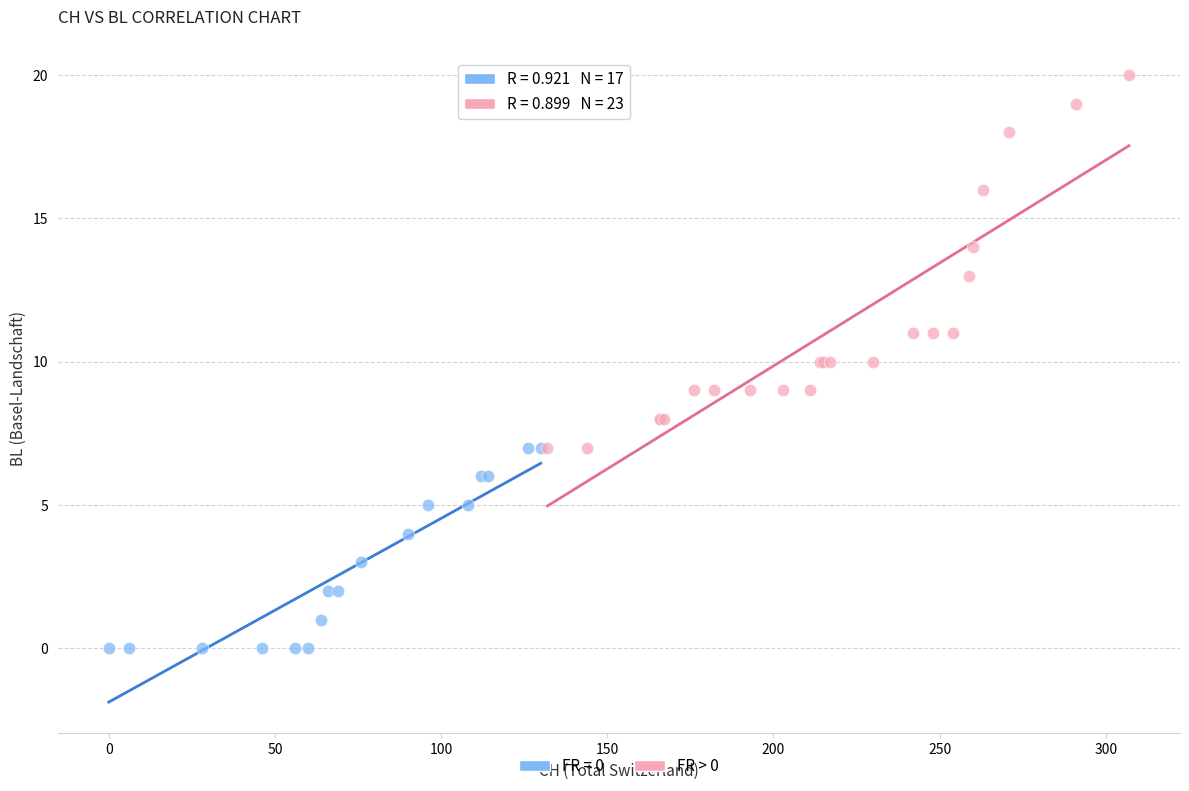

Which series has the widest spread of Y values?

FR > 0